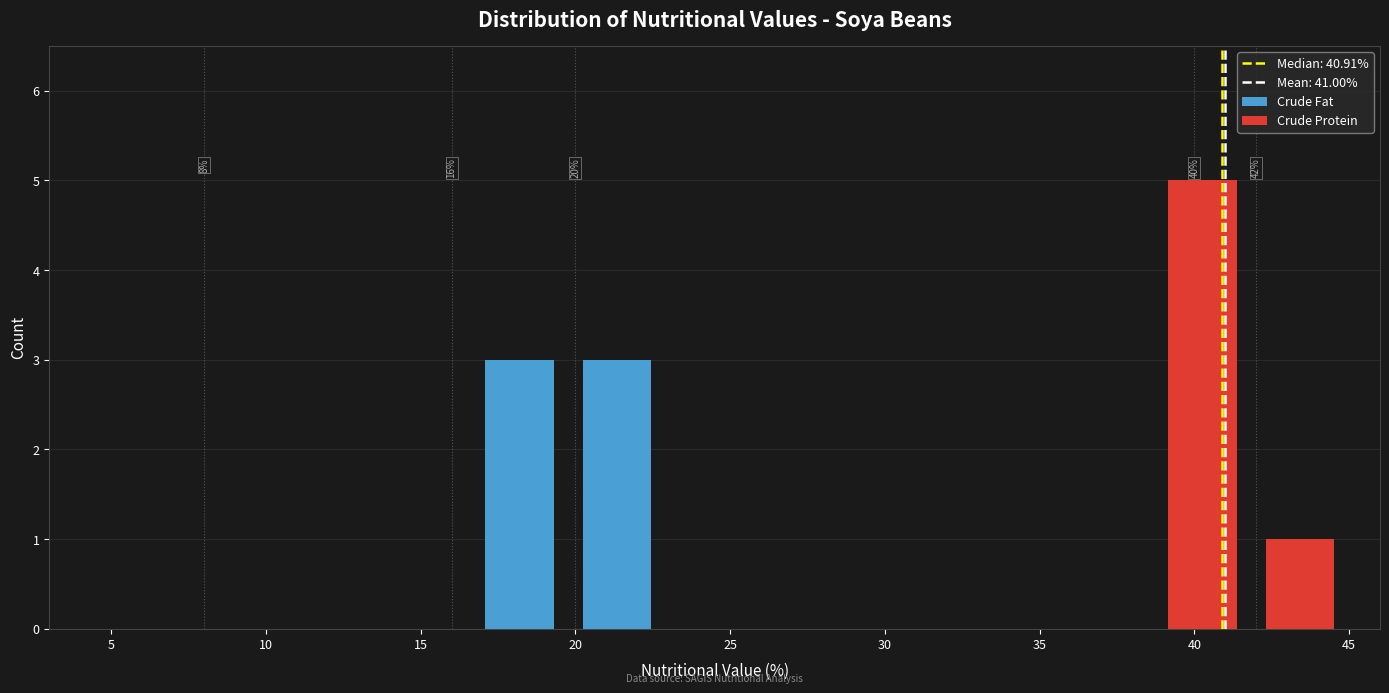

Which range on the x-axis has the tallest stacked bar (by total height)?

38.5 to 42.0